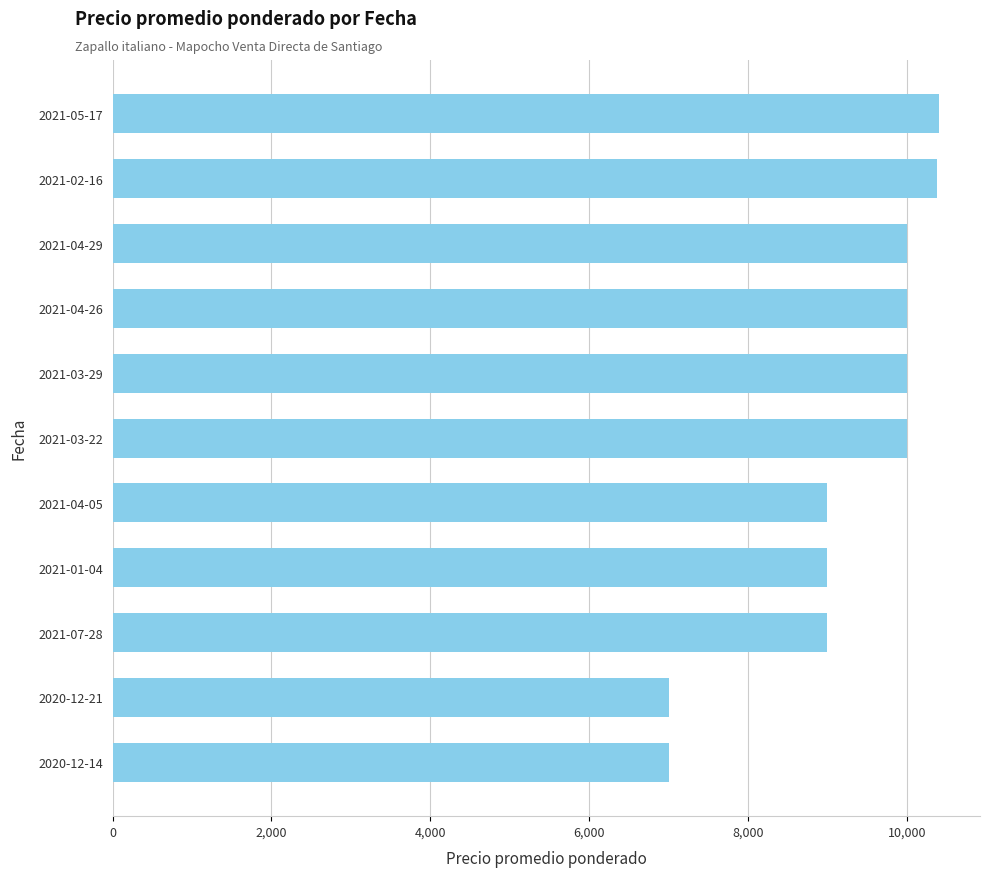

What is the maximum value shown in the chart?

10400